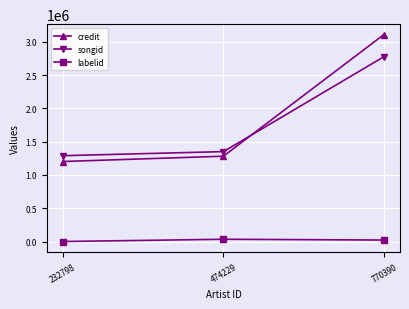

True or false: labelid has a value of 1255 at 232798.

True